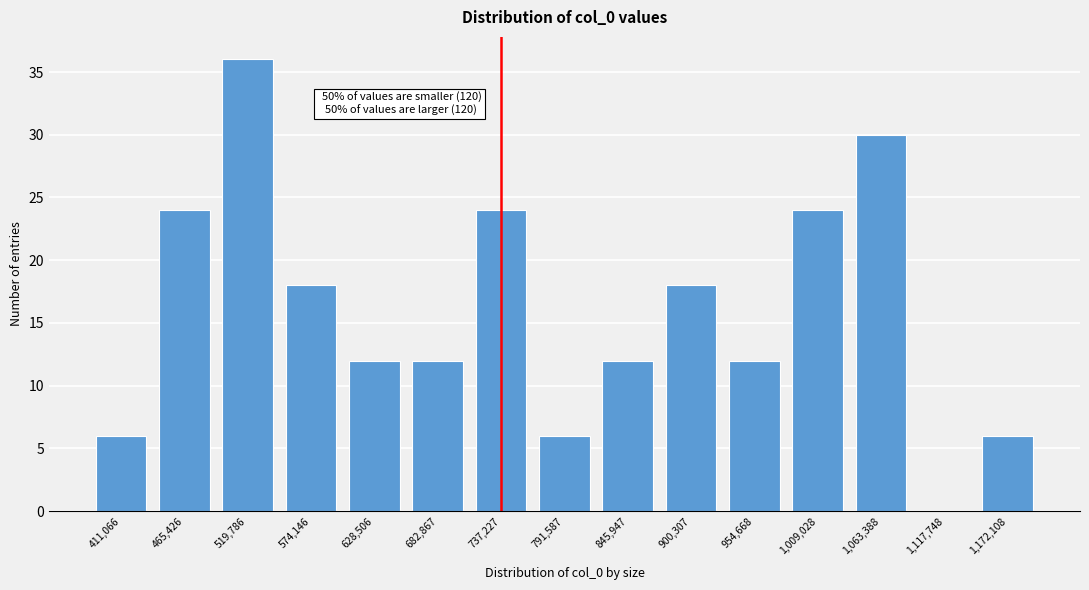

Reading left to right, extract all data points from this chart.

411,066=6	465,426=24	519,786=36	574,146=18	628,506=12	682,867=12	737,227=24	791,587=6	845,947=12	900,307=18	954,668=12	1,009,028=24	1,063,388=30	1,117,748=0	1,172,108=6